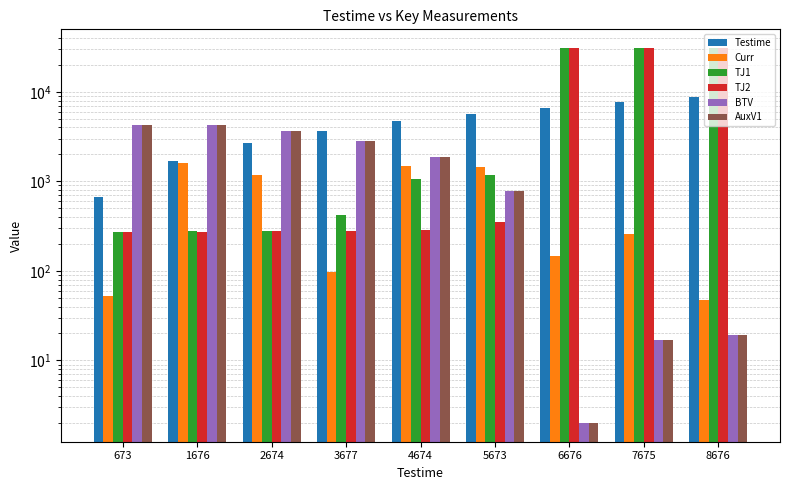

What is the sum of all TJ1 values?

95994